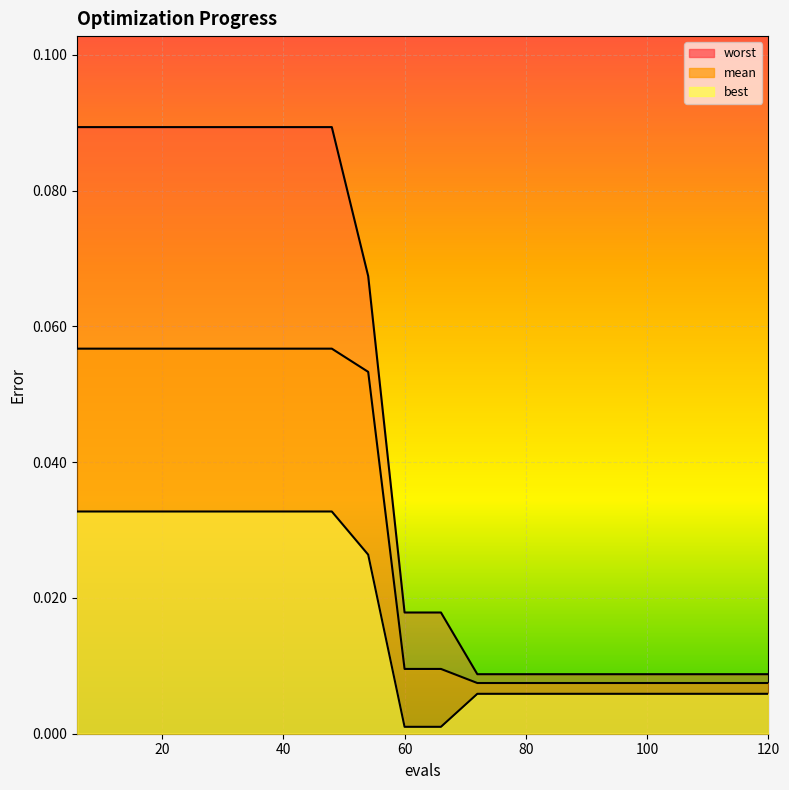

Is the value of worst at 66 greater than the value of best at 42?

No